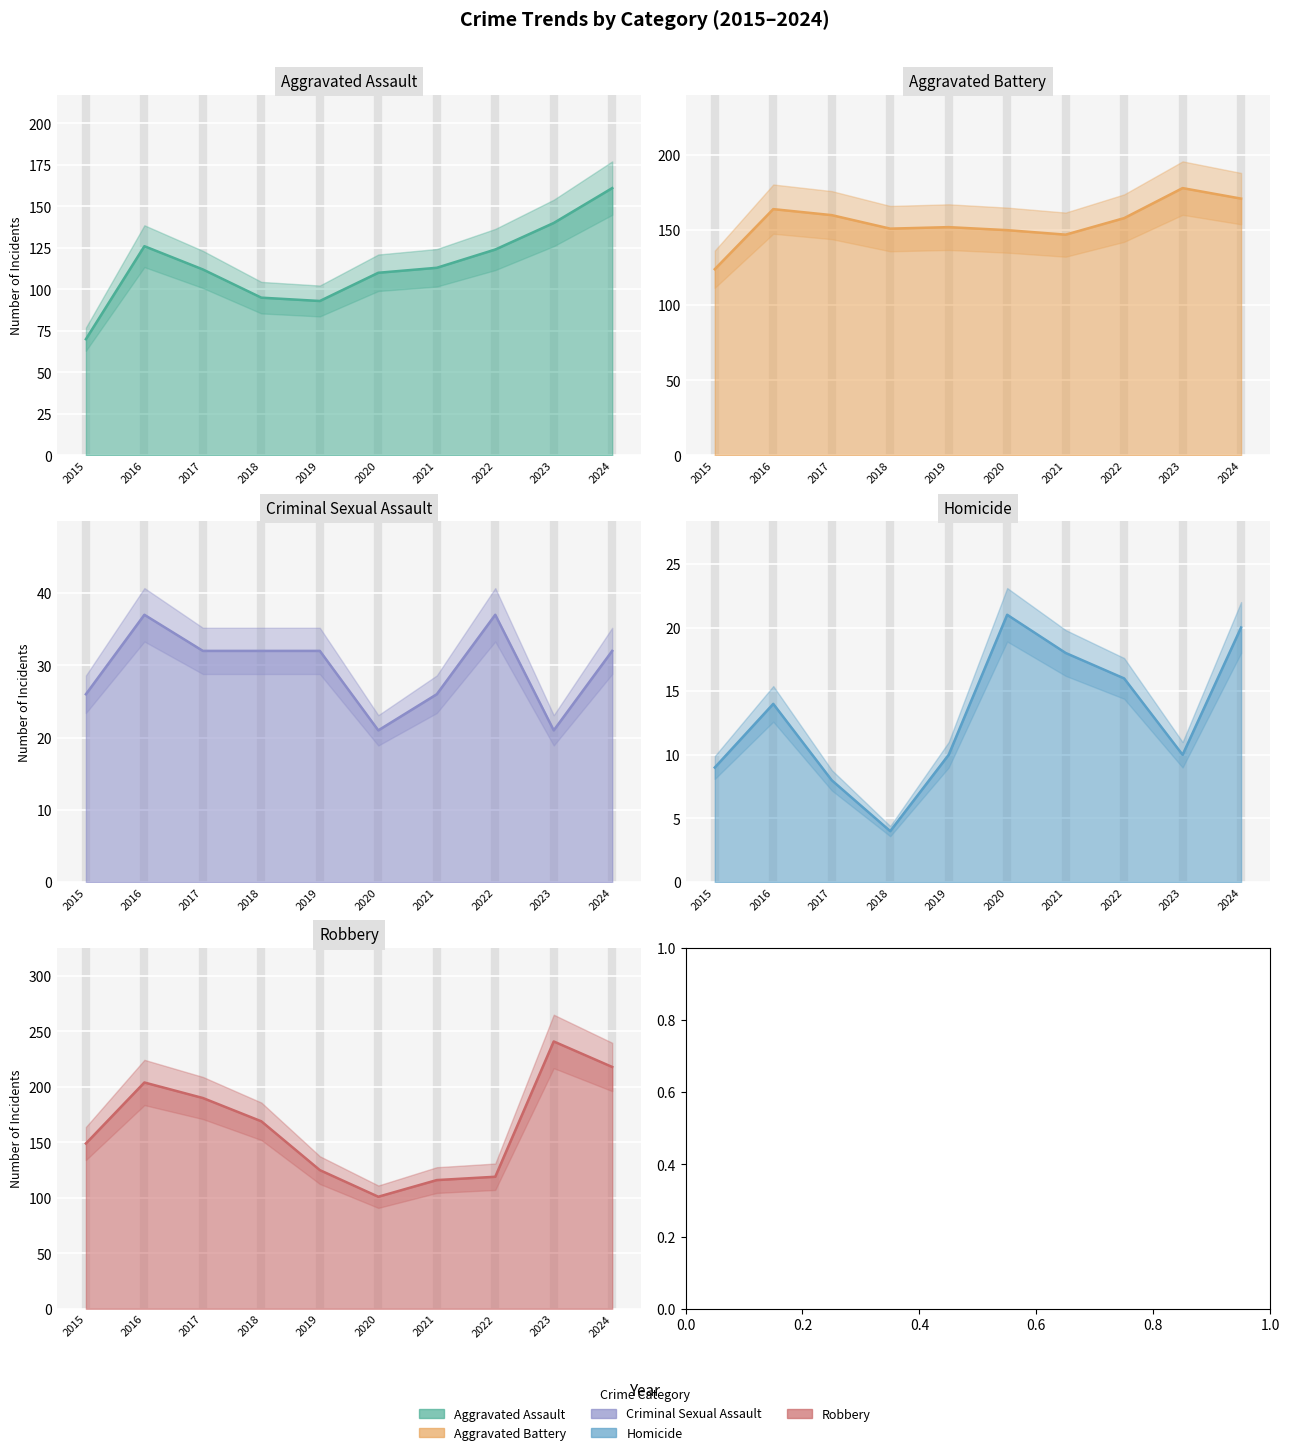

What is the value of the Homicide point at the 7th from the left?

18